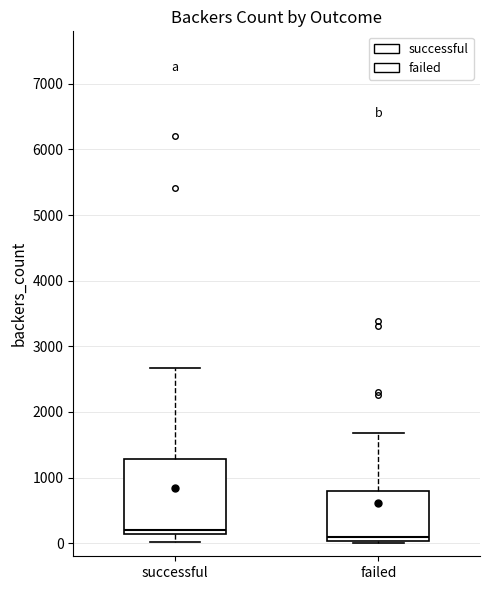

Which box is the tallest, from its lower edge to its upper edge?

successful